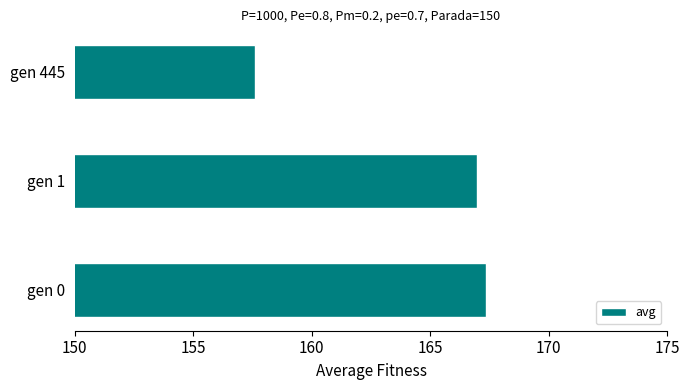

What is the ratio of the value at gen 445 to the value at gen 0?

0.9